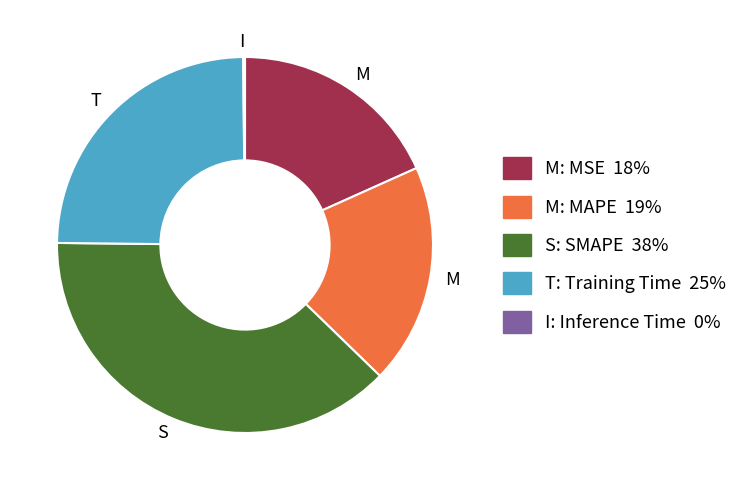

Does any single category account for the majority?

No